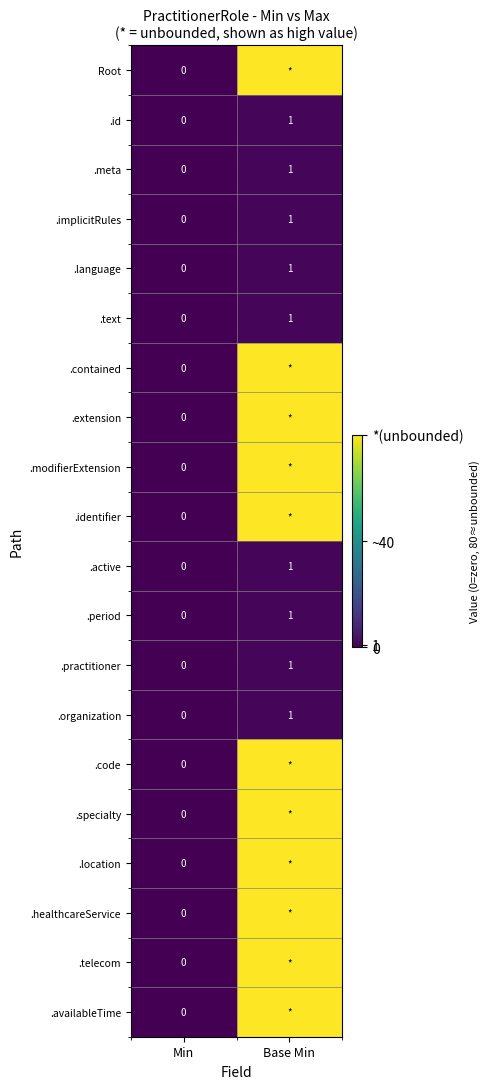

Count the .meta values in the range 0 to 1.

2